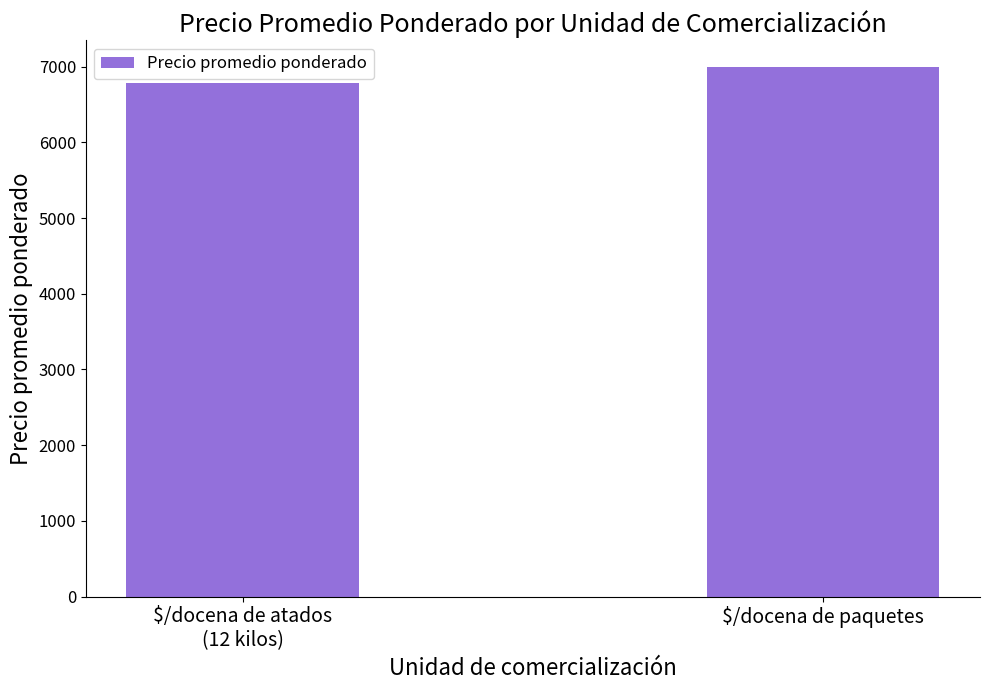

How many data points are less than 7000?

1